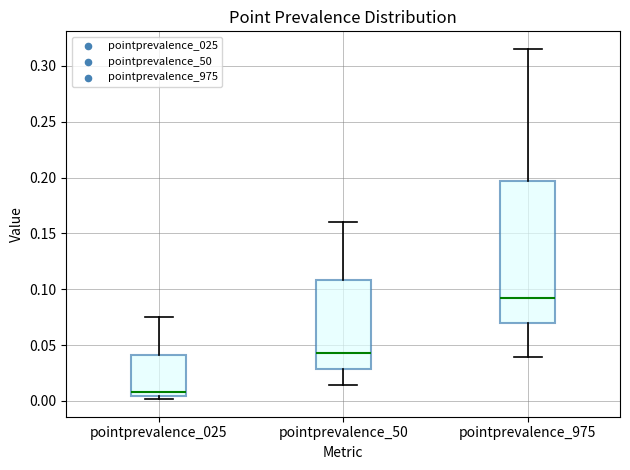

Reading left to right, read every box against the y-axis: the position of its median line, the range the box covers, and the ends of its whiskers. The values are not printed on the chart, so give them approximately, as read against the axis.

pointprevalence_025: median 0.010, box 0.005 to 0.040, whiskers 0.000 to 0.075
pointprevalence_50: median 0.045, box 0.030 to 0.110, whiskers 0.015 to 0.160
pointprevalence_975: median 0.090, box 0.070 to 0.195, whiskers 0.040 to 0.315